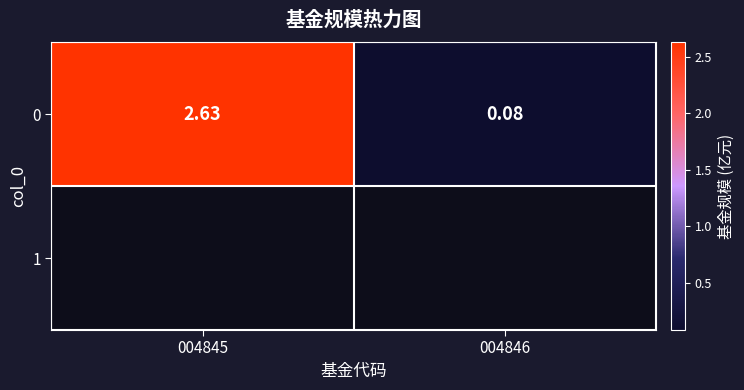

The value at 004846 is 0.1. True or false?

False